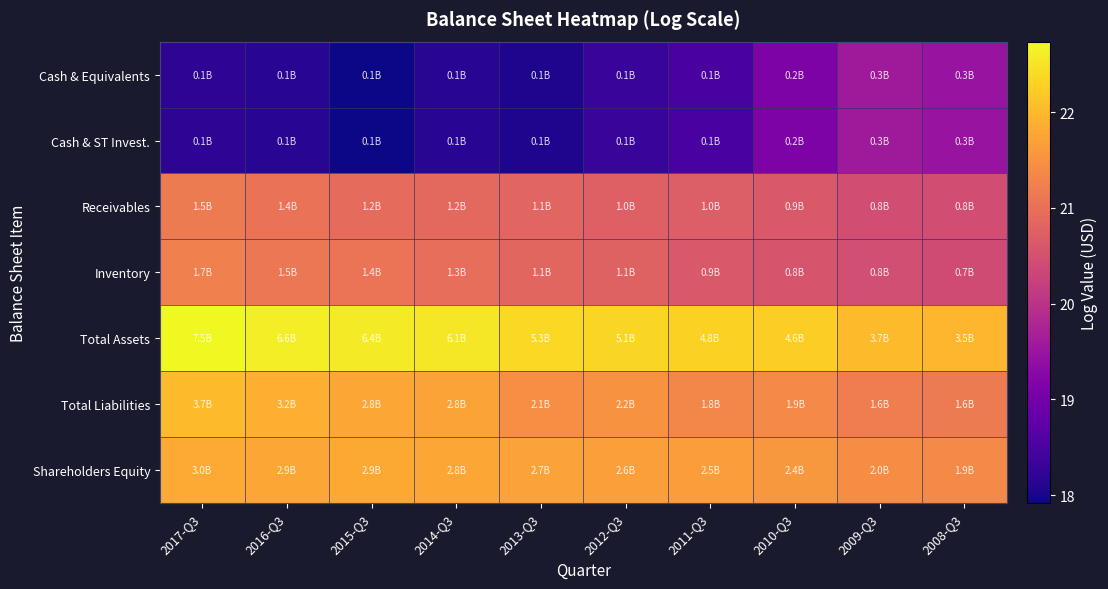

At how many categories does at least one series exceed 19?

10